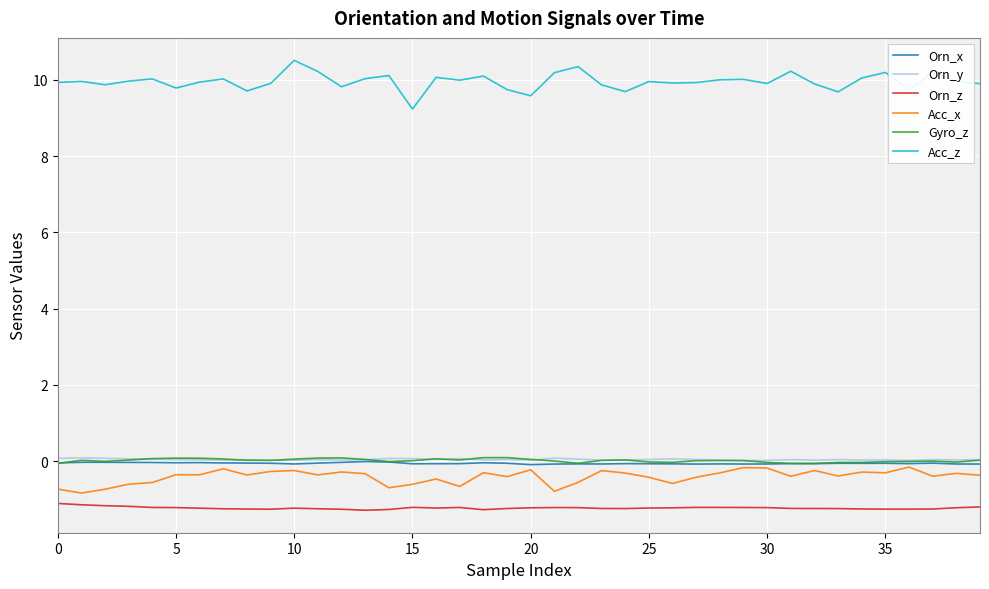

True or false: Orn_z and Orn_x cross at least once.

False